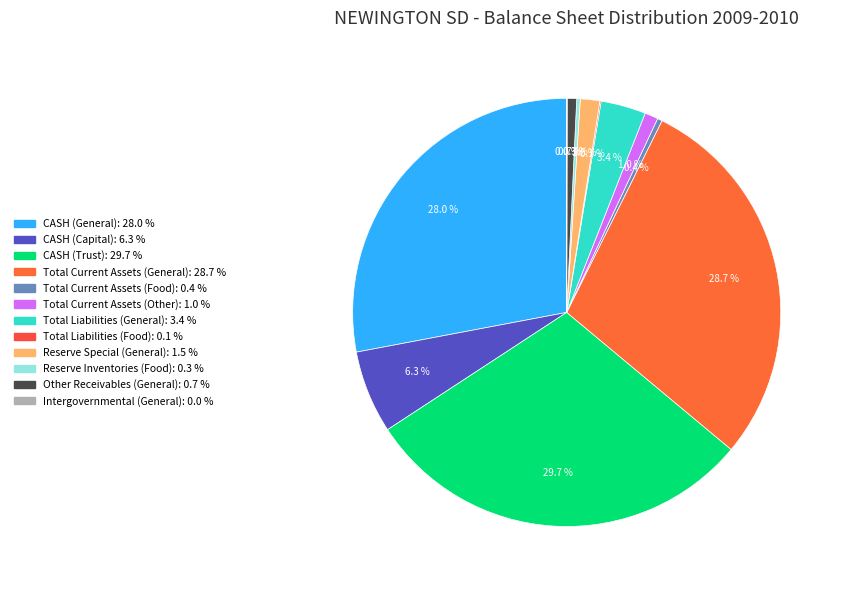

Is there a majority slice in this chart?

No